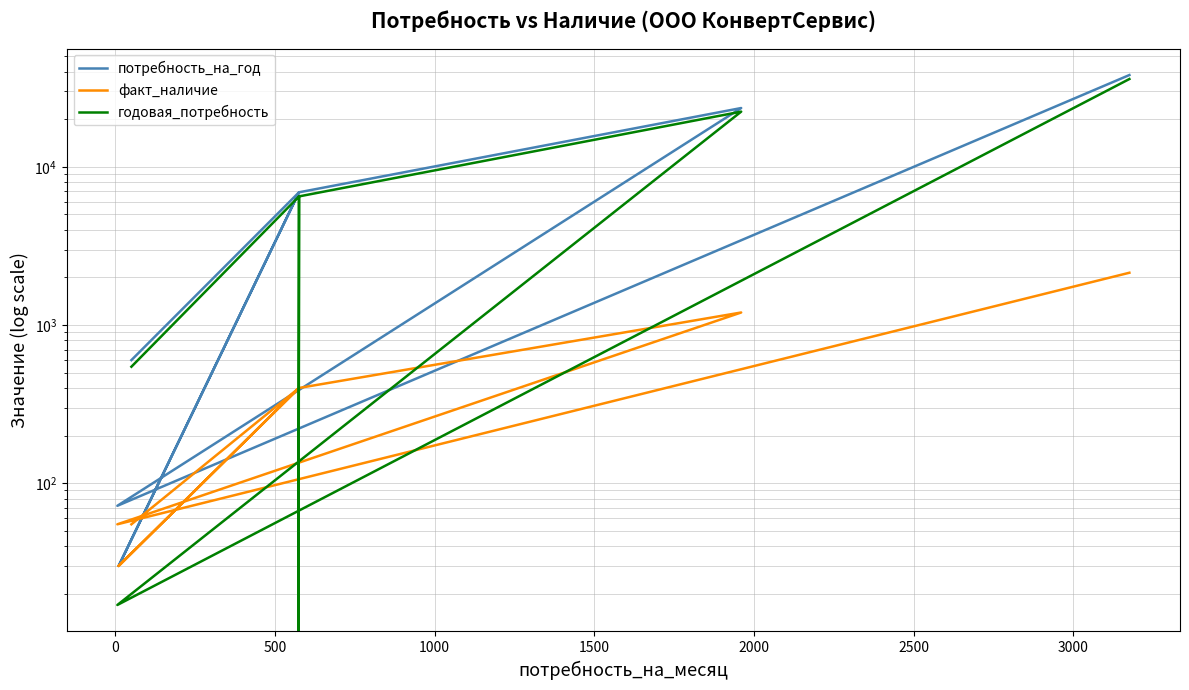

What is the label of the 4th point from the right?

1000